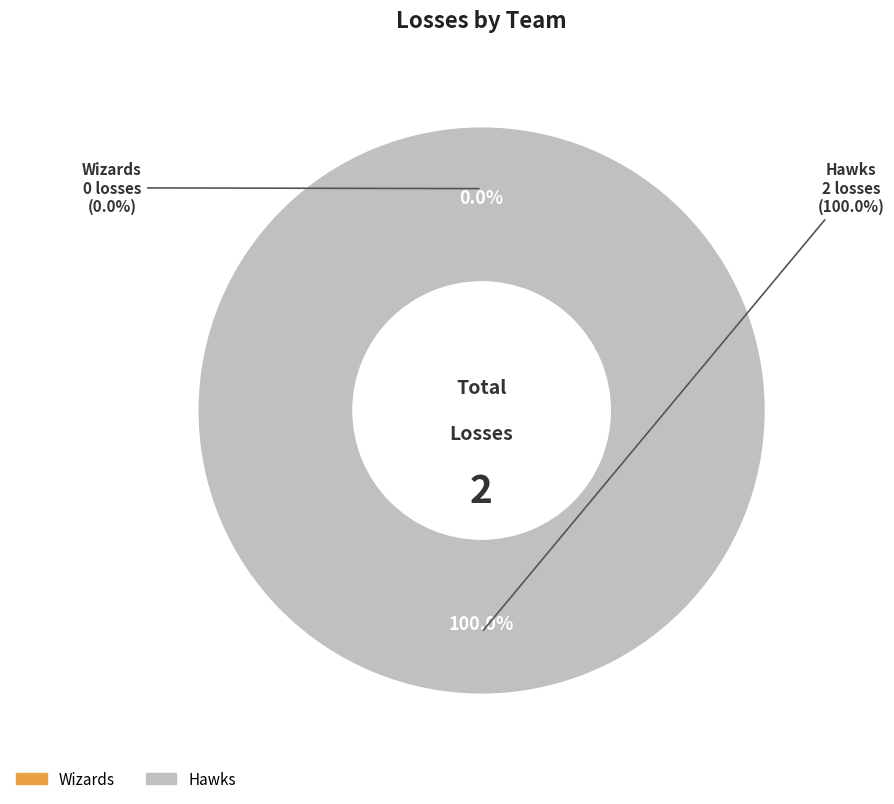

Which category has the biggest portion of the pie?

Hawks